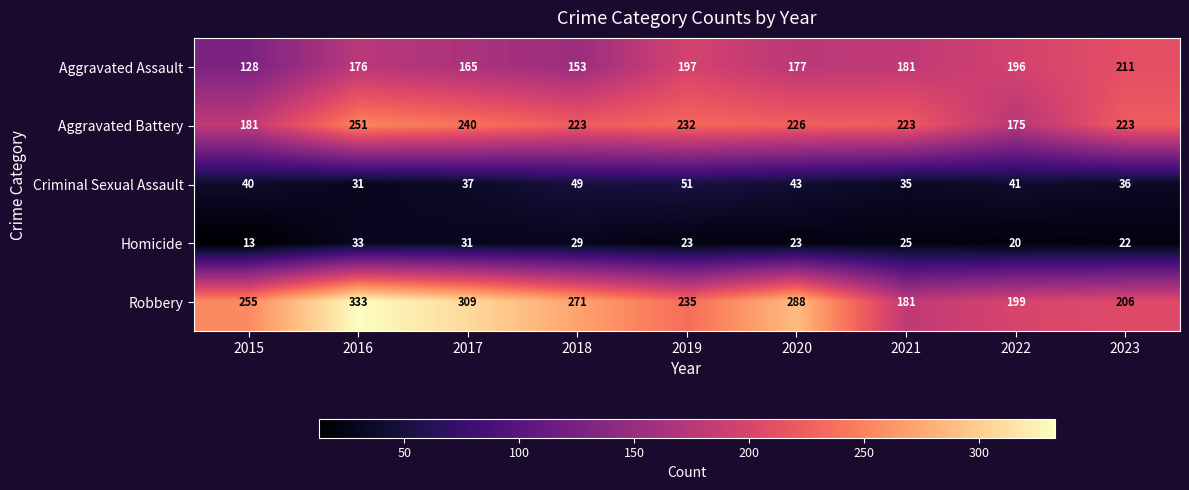

What is the difference between the highest and lowest values at 2018?

242